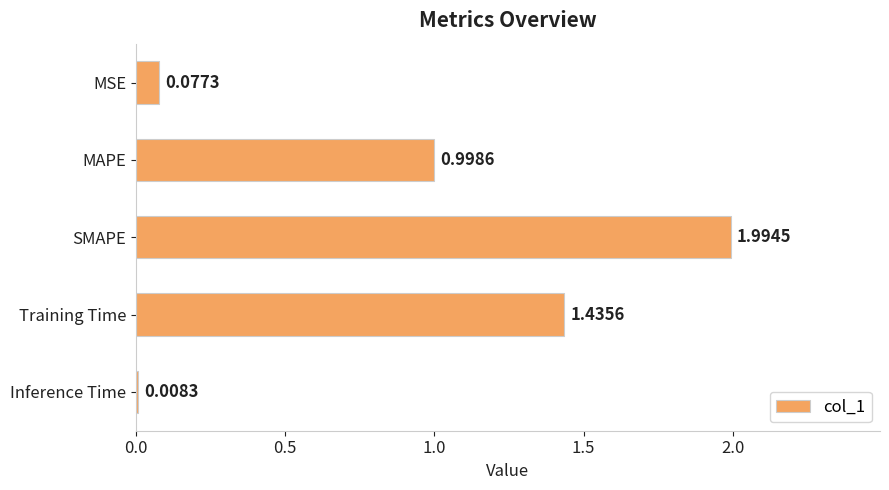

Which label corresponds to the smallest value in the chart?

Inference Time